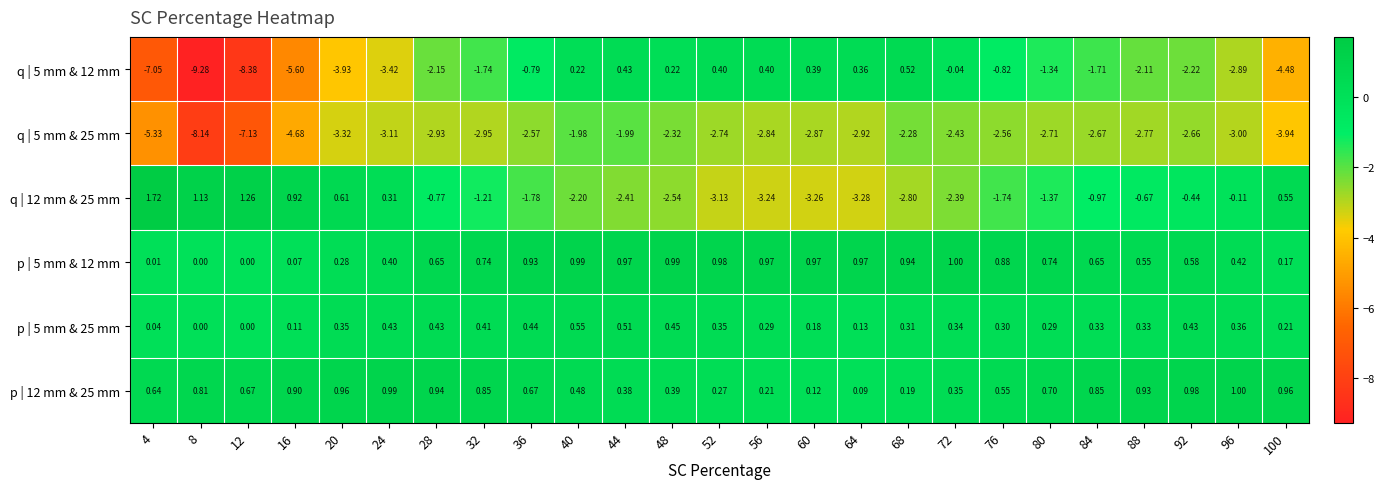

Is the value of p | 5 mm & 12 mm at 16 greater than the value of q | 12 mm & 25 mm at 44?

Yes